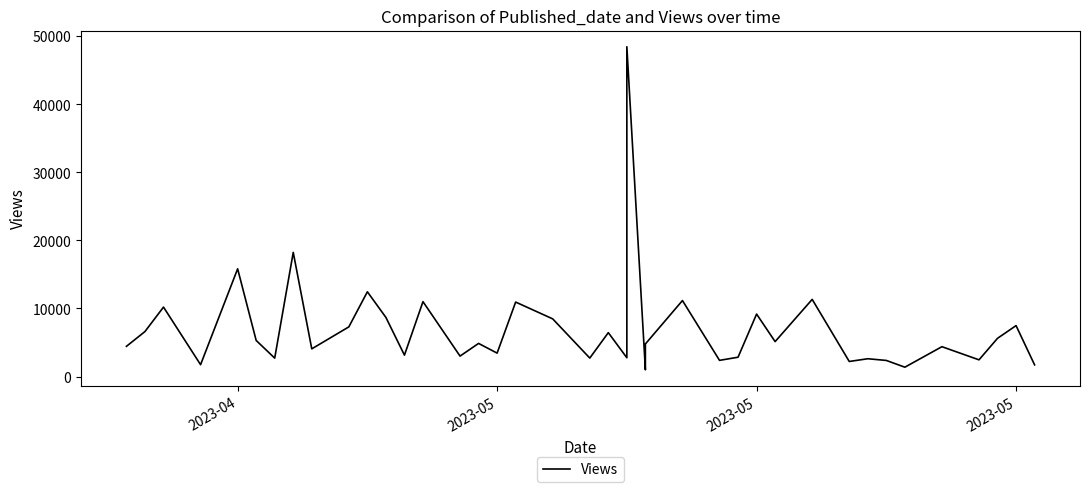

The value at 25 is 14804. True or false?

False